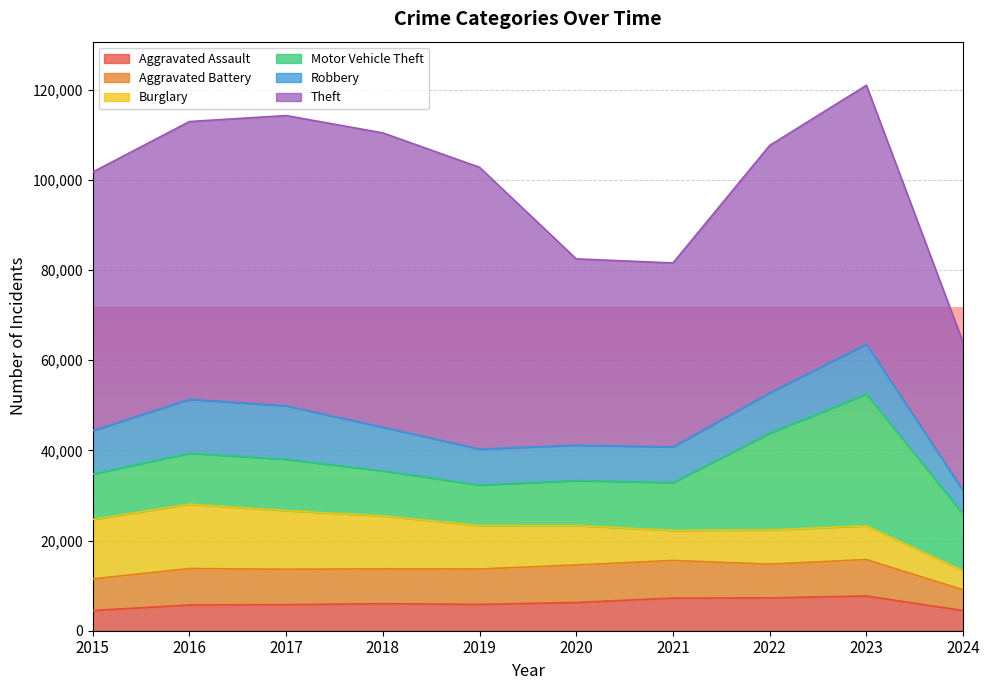

Rank the categories by Burglary value from highest to lowest.

2016, 2015, 2017, 2018, 2019, 2020, 2022, 2023, 2021, 2024